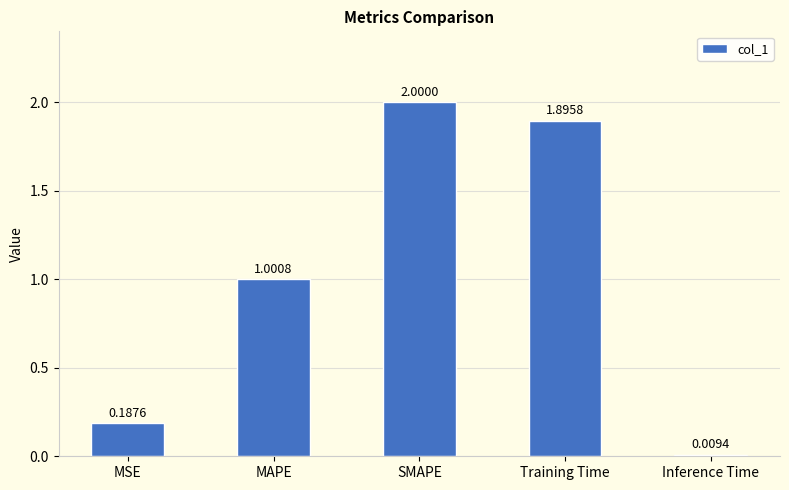

At which category does the chart reach its minimum across all series?

Inference Time